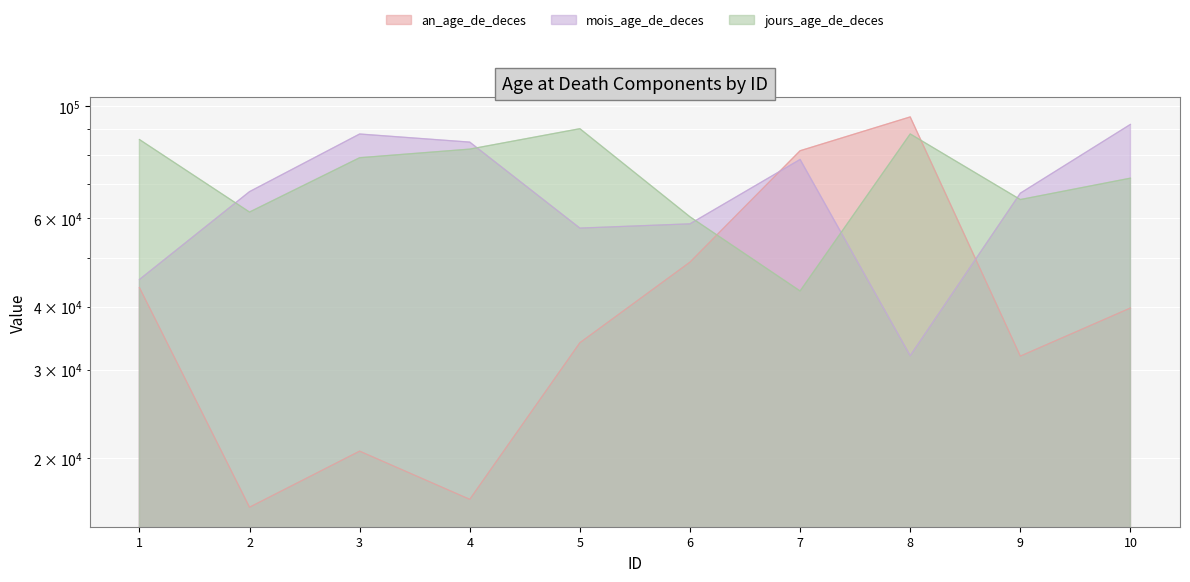

How many interior local peaks does the jours_age_de_deces series have?

2